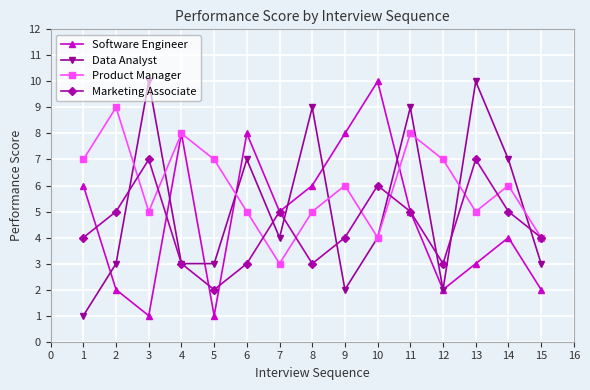

How many categories are shown in the chart?

15